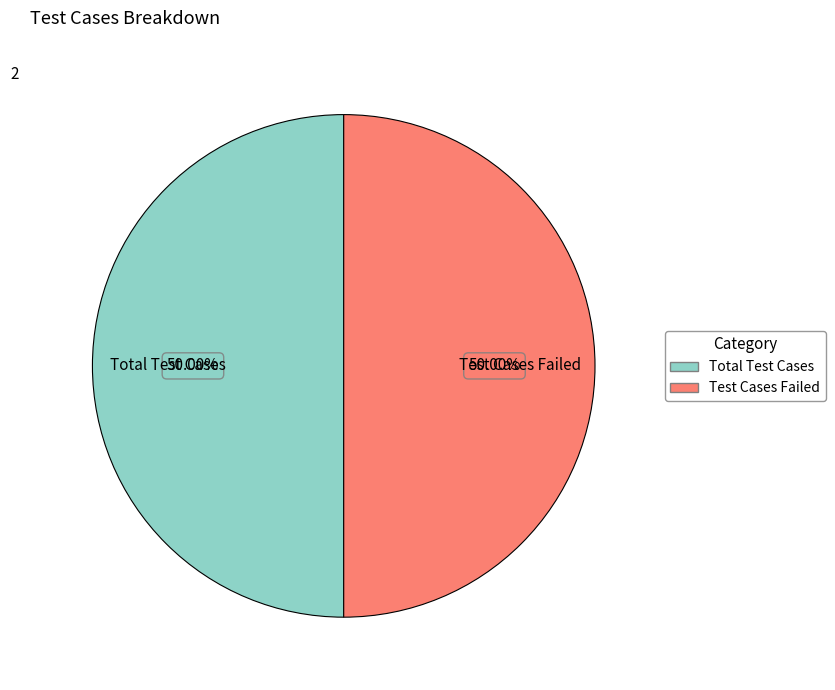

Which category has the biggest portion of the pie?

Total Test Cases